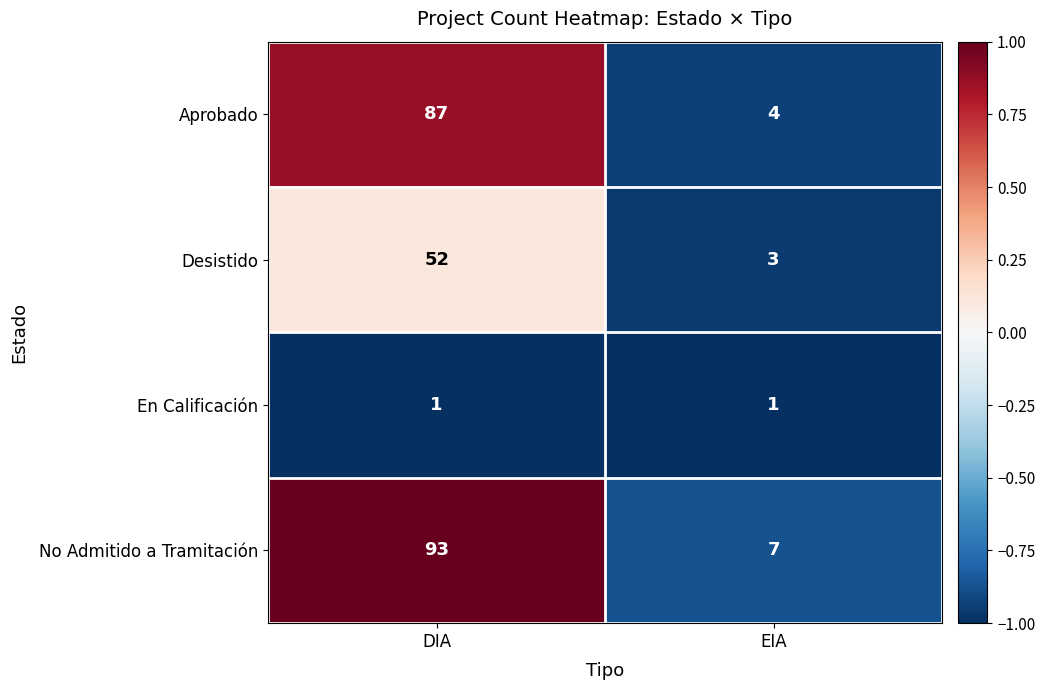

Which label corresponds to the largest value in the chart?

DIA